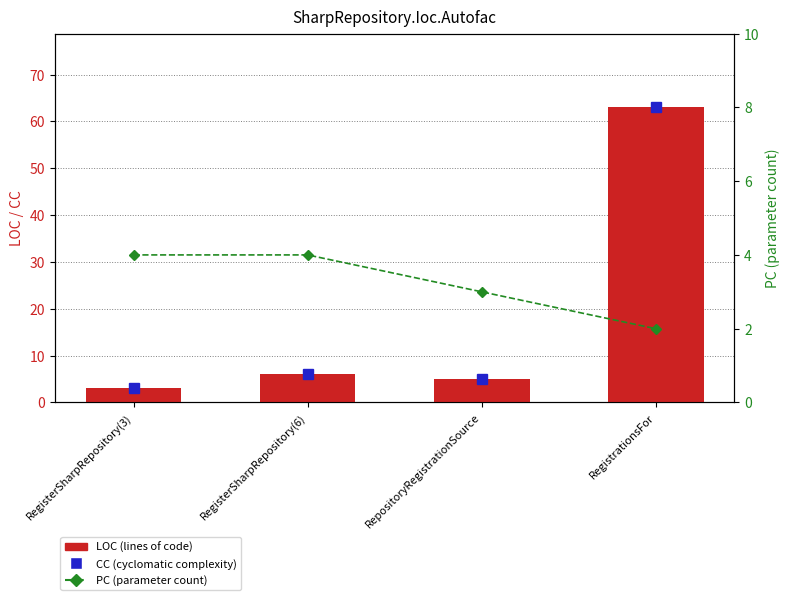

Read the LOC (lines of code) value at RegisterSharpRepository(6), to the nearest 10.

10